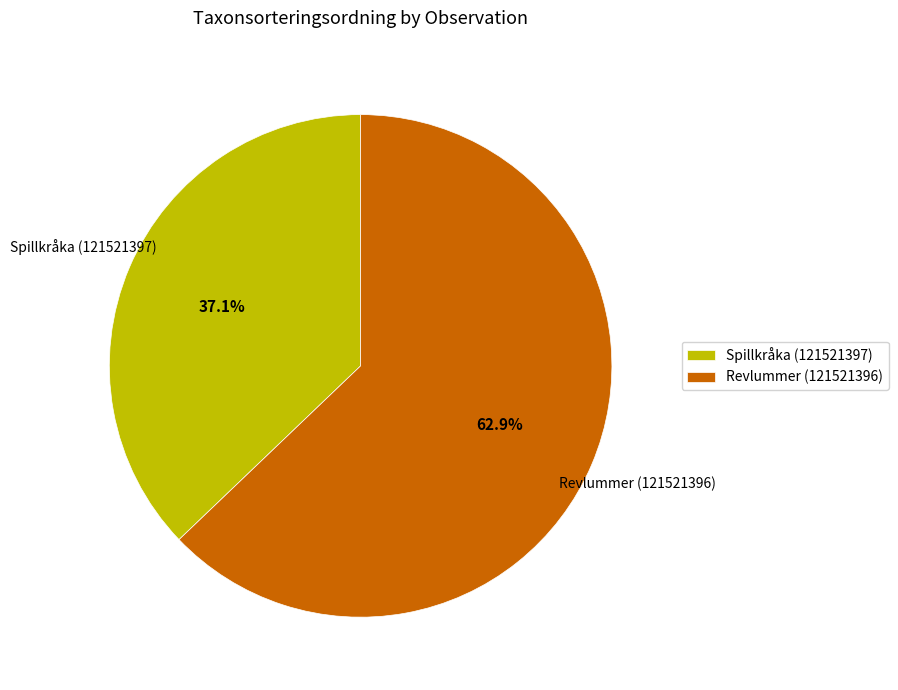

True or false: Revlummer (121521396) accounts for 70% of the total.

False